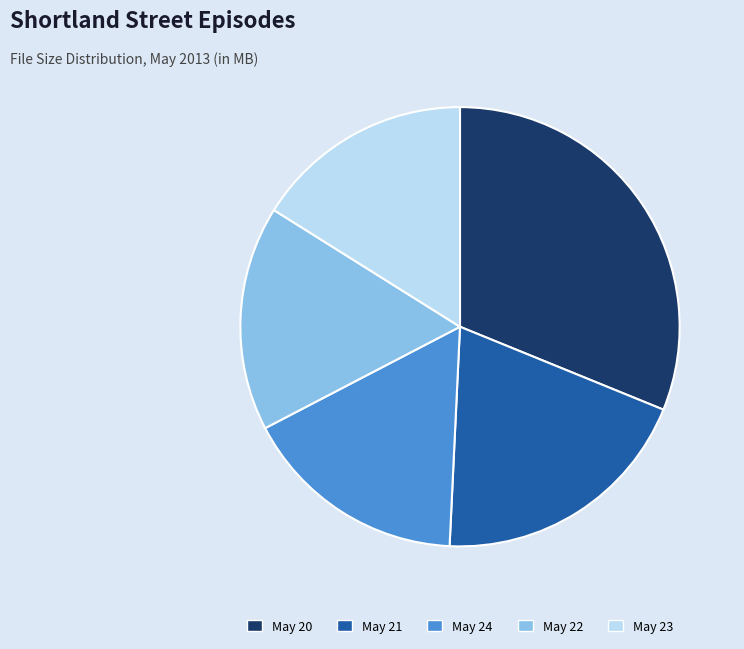

Which category has the biggest portion of the pie?

May 20